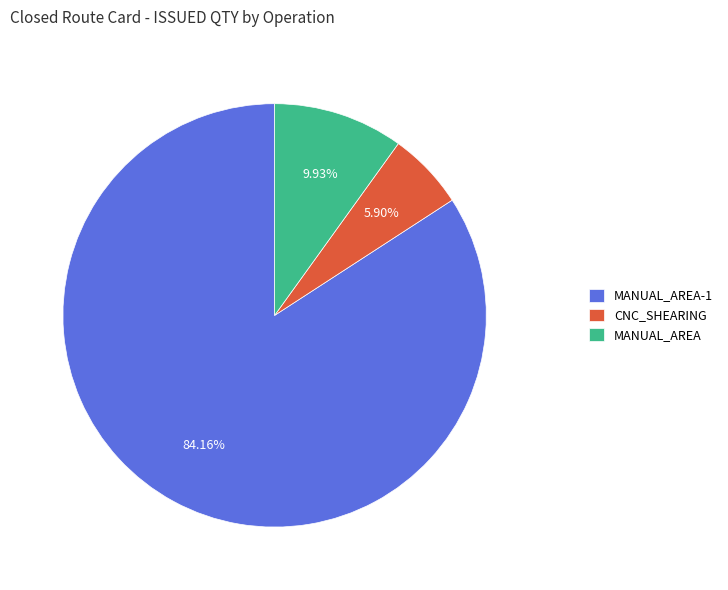

How many segments does this pie chart have?

3